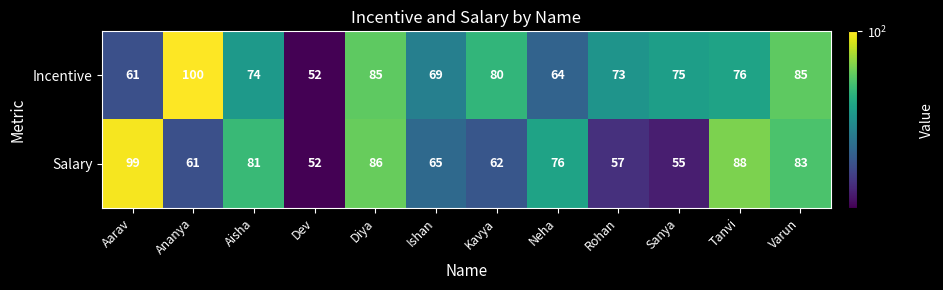

Which series changed the most between Kavya and Sanya?

Salary